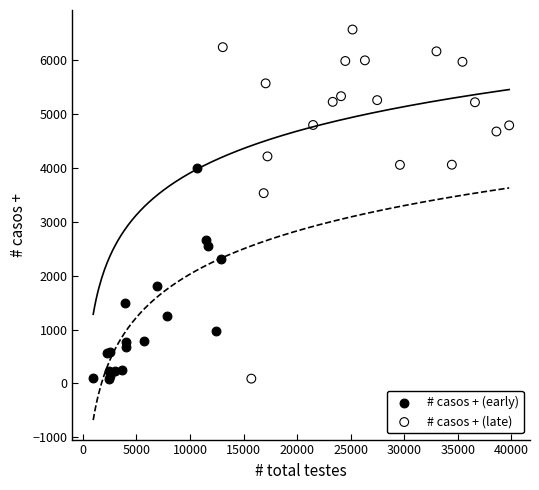

What are all the series names shown in the legend?

# casos + (early), # casos + (late)